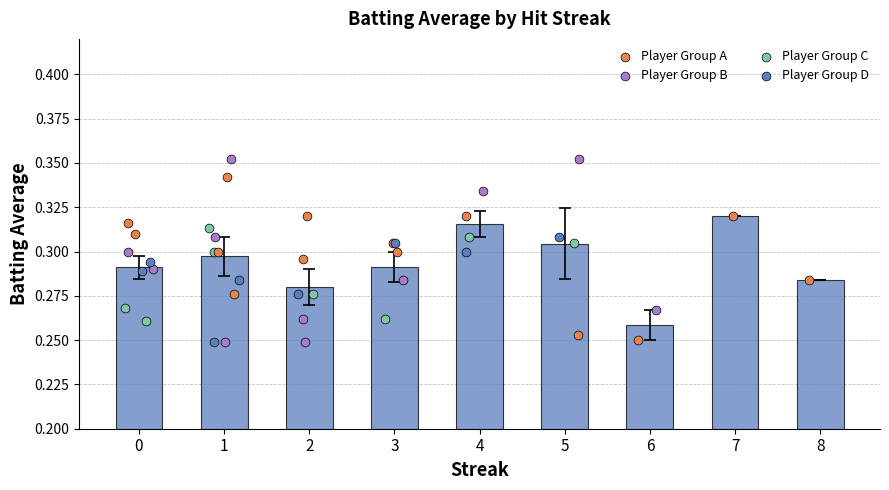

Which has a higher value, 6 or 3?

3